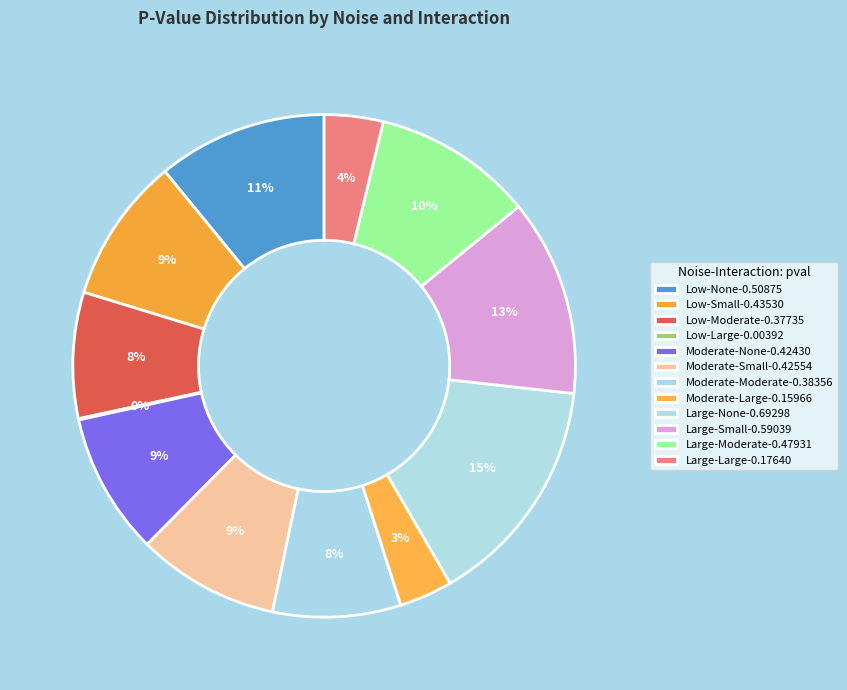

To the nearest percent, what percentage of the pie is Moderate-Moderate?

8%